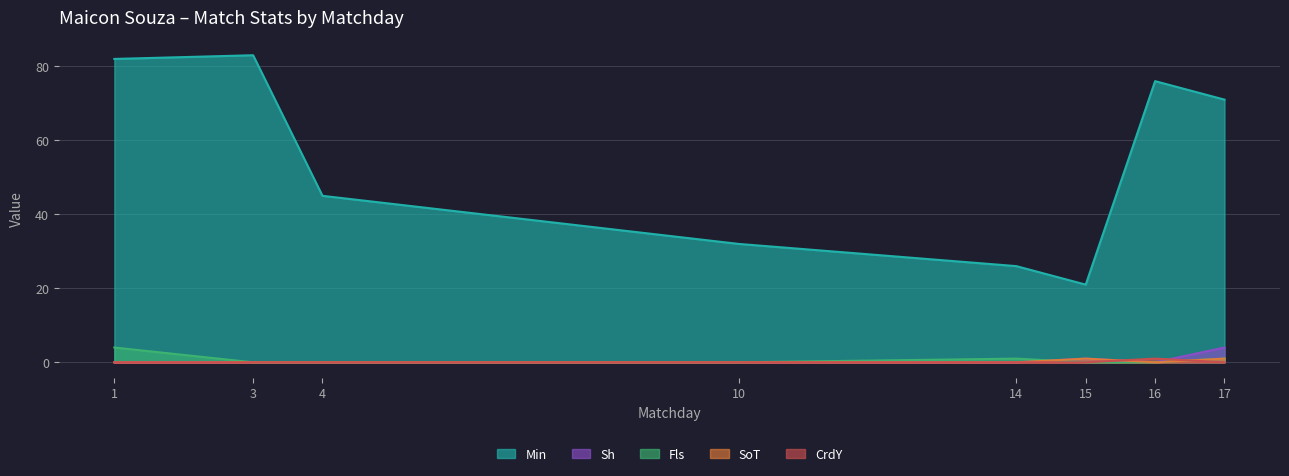

At how many categories does at least one series exceed 27?

6